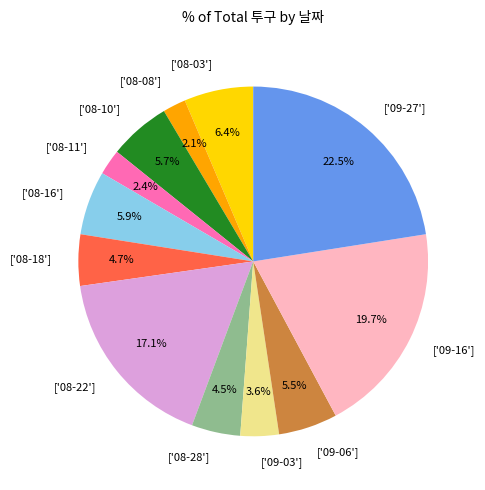

Which category has the biggest portion of the pie?

['09-27']